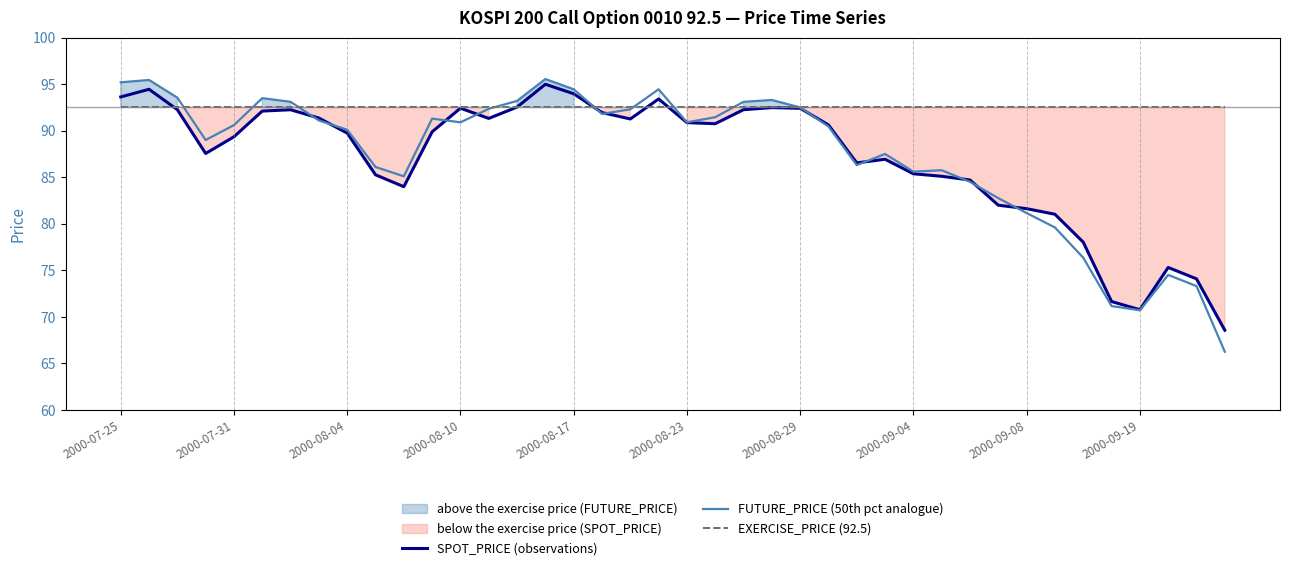

How many values in the SPOT_PRICE (observations) series exceed 90?

20